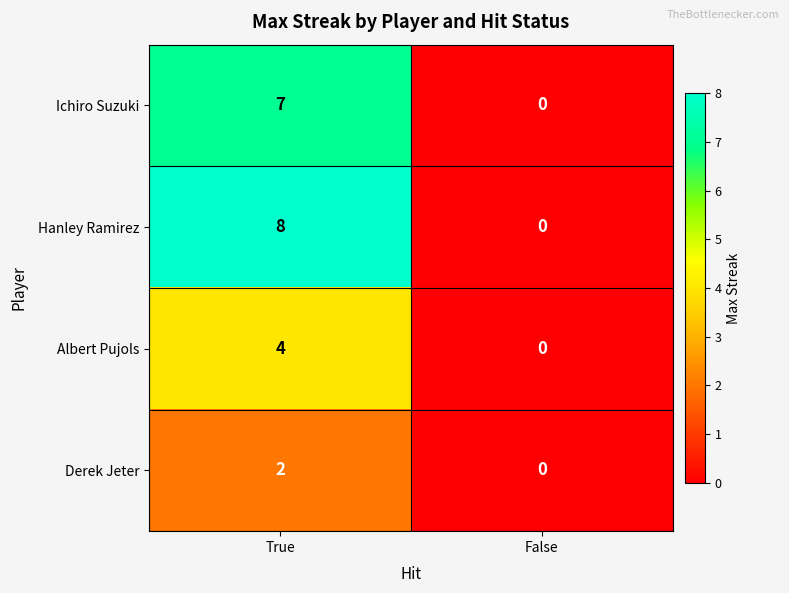

Rank the series by their average value, from lowest to highest.

Derek Jeter, Albert Pujols, Ichiro Suzuki, Hanley Ramirez